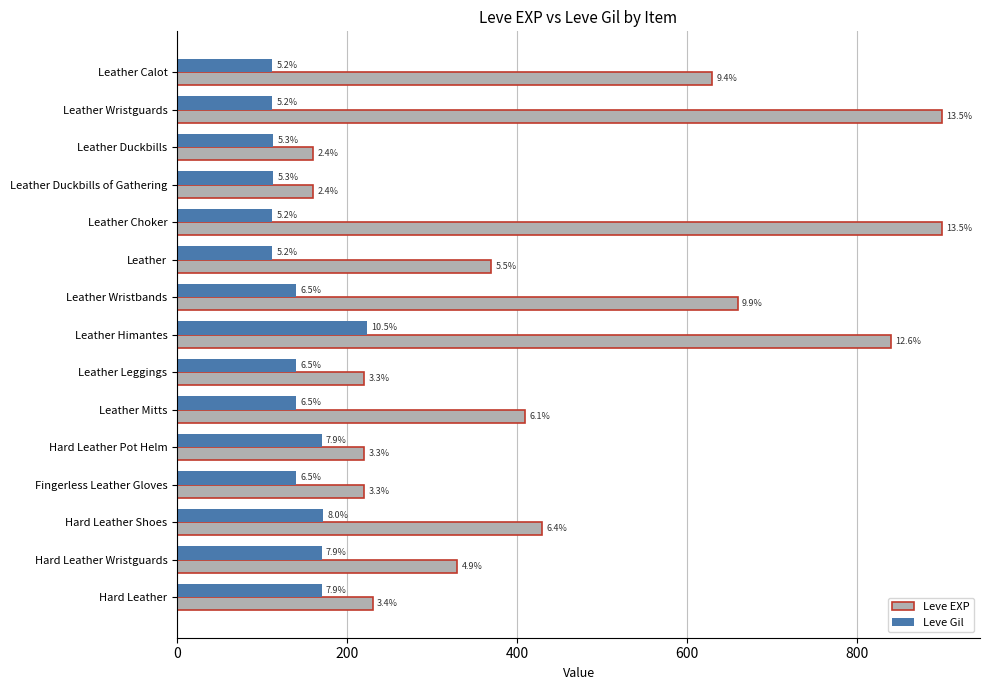

What are all the series names shown in the legend?

Leve EXP, Leve Gil